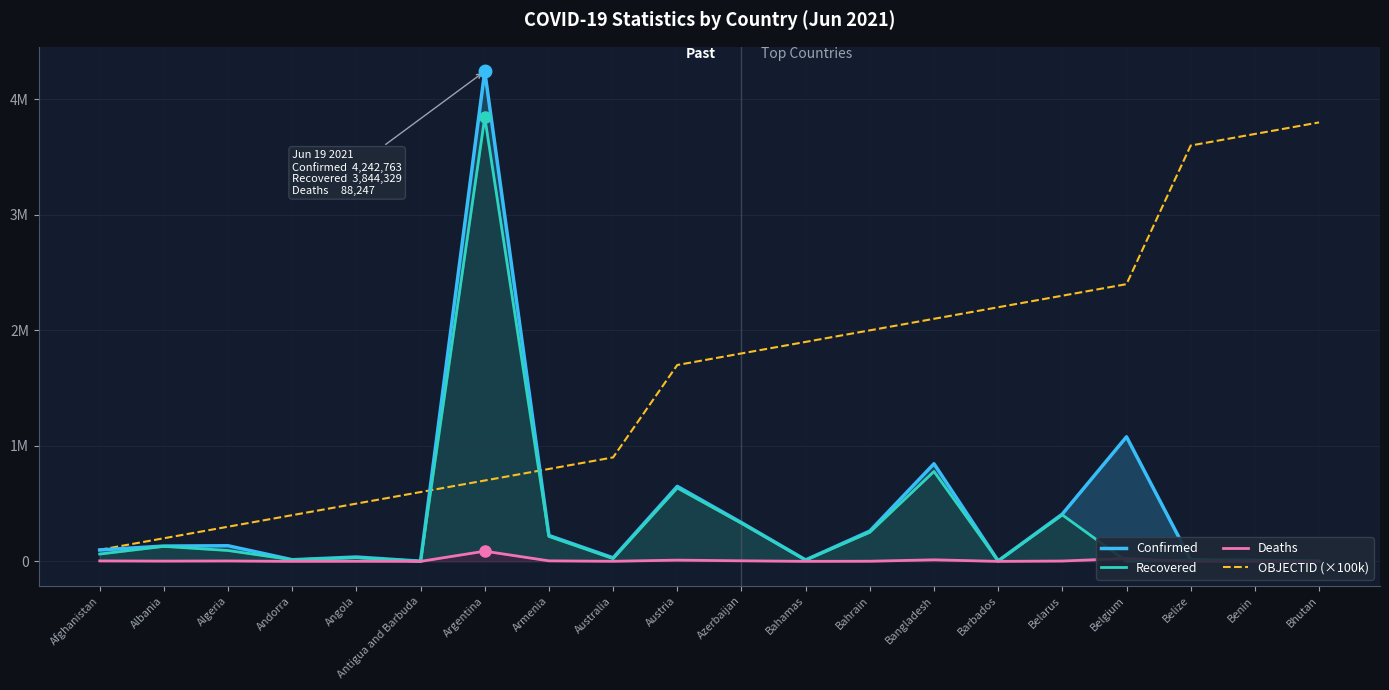

The value of OBJECTID (×100k) at Argentina is 700000. True or false?

True